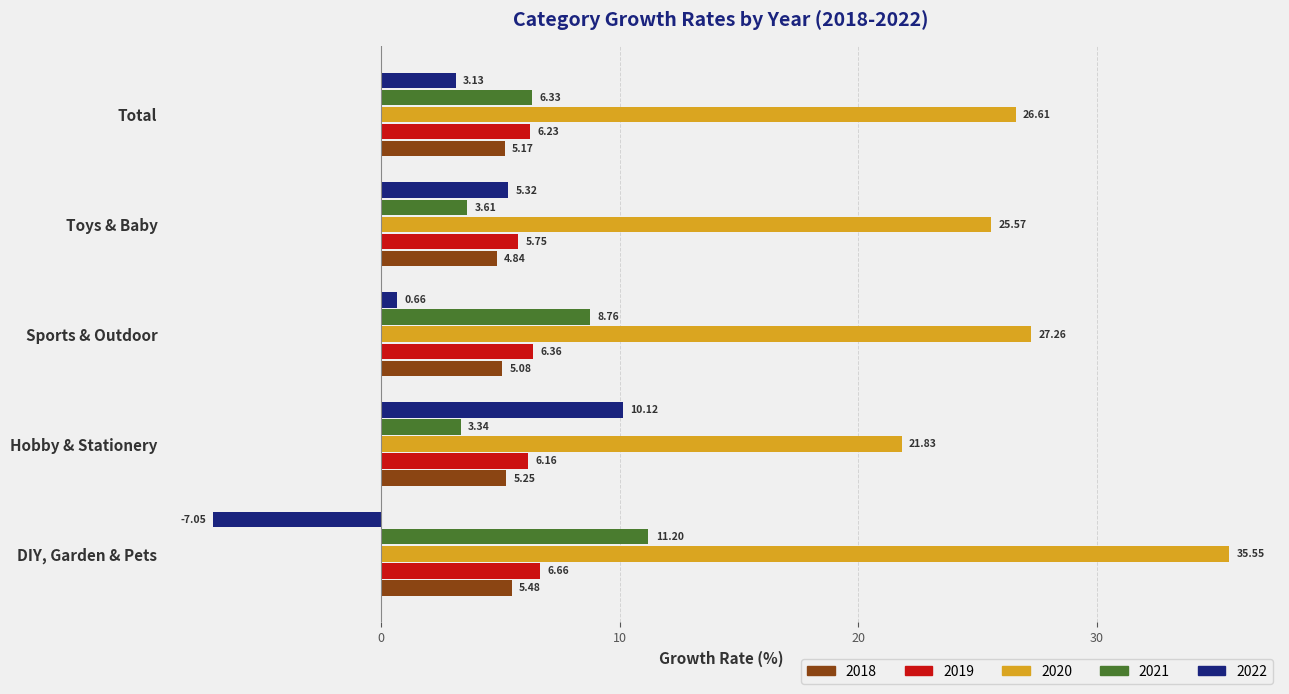

What is the difference between the maximum and minimum values in the 2019 series?

0.9